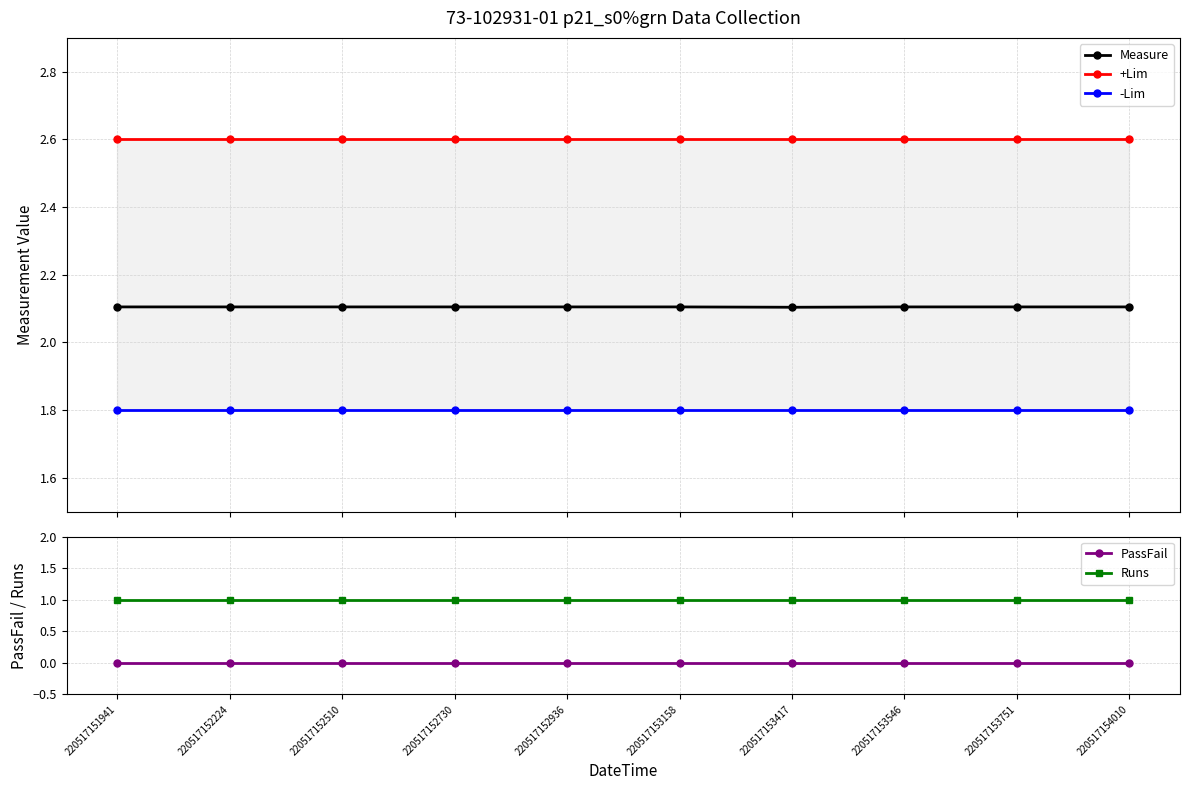

True or false: +Lim and Runs cross at least once.

False